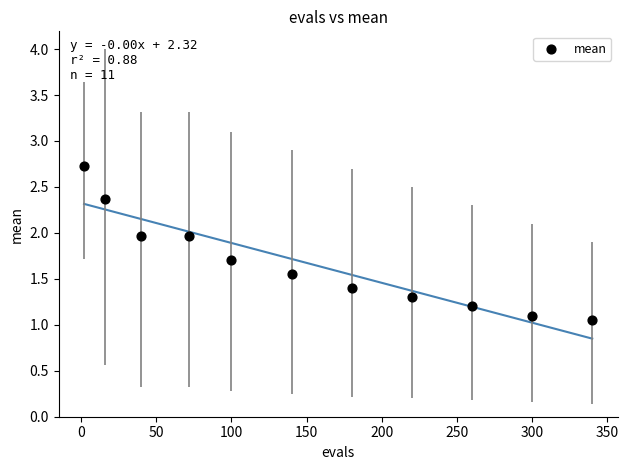

What is the range of X values (max minus min)?

338.0